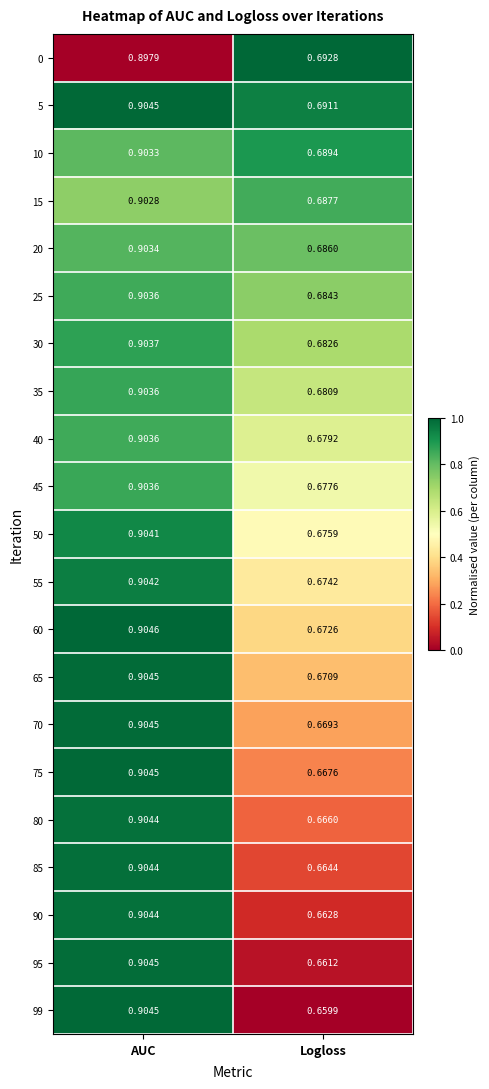

Rank the categories by 70 value from lowest to highest.

Logloss, AUC